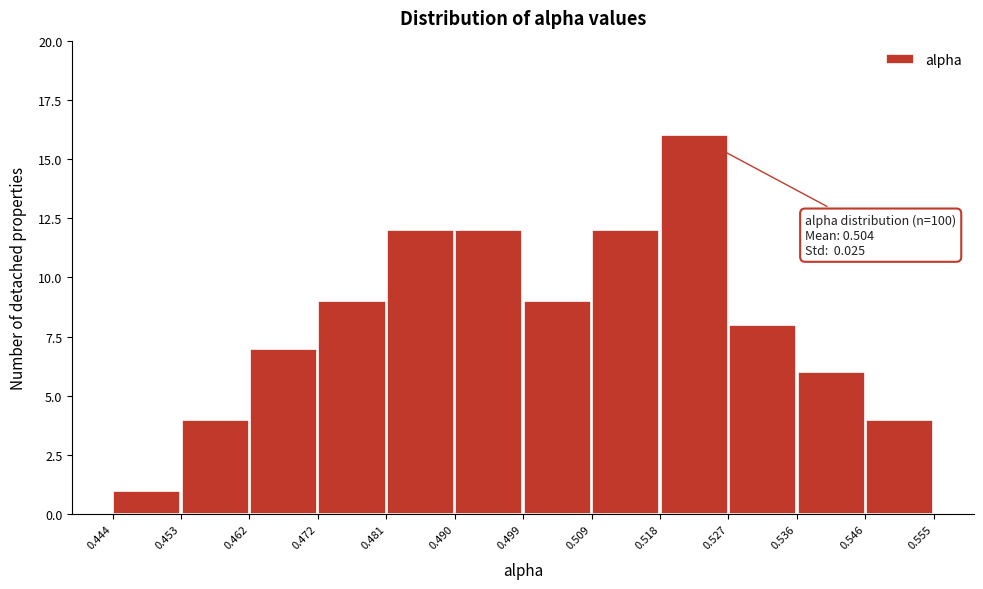

Over which range of the x-axis is the bar tallest?

0.518 to 0.527